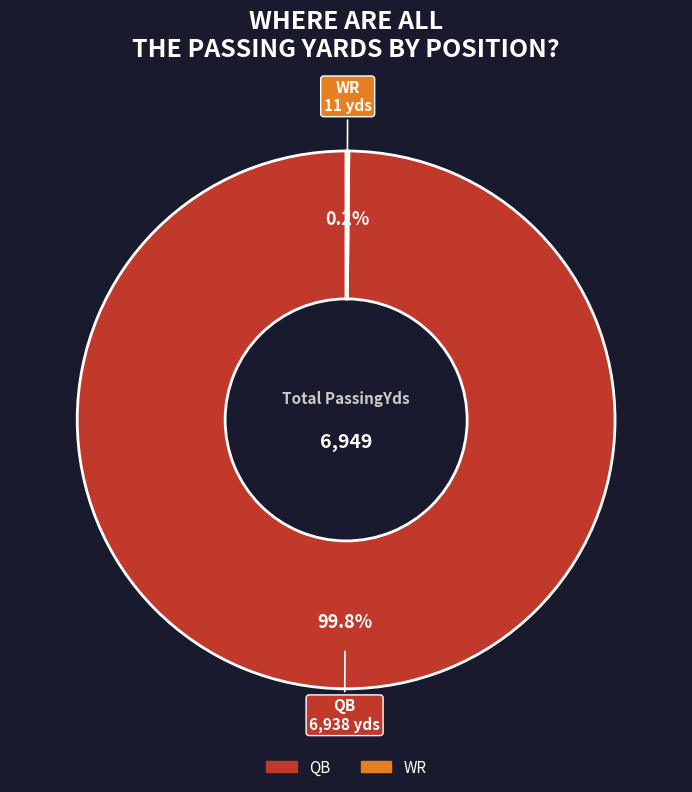

Which category has the biggest portion of the pie?

QB